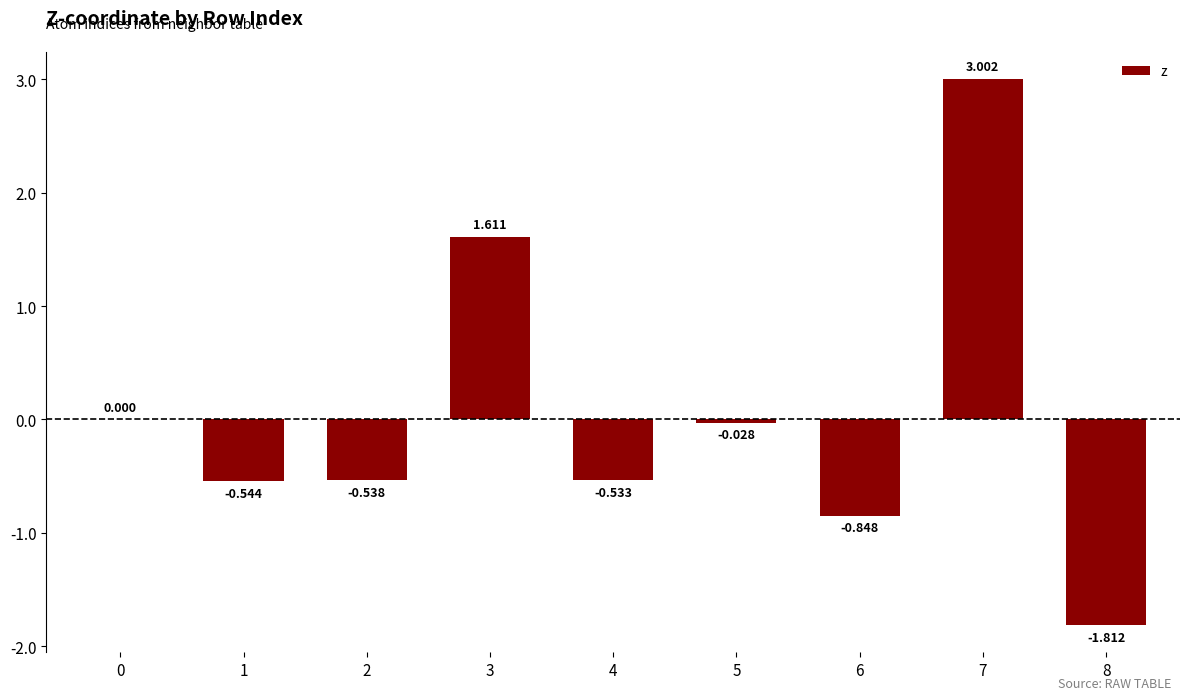

What is the value of the 9th bar from the left?

-1.8